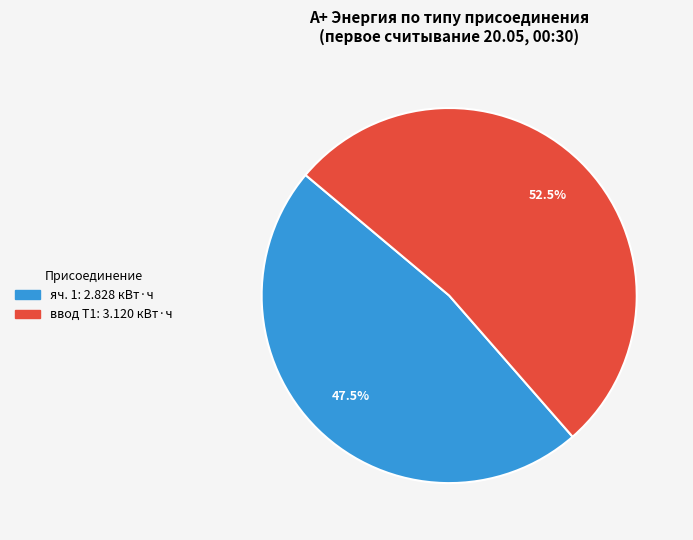

Does any single category account for the majority?

Yes